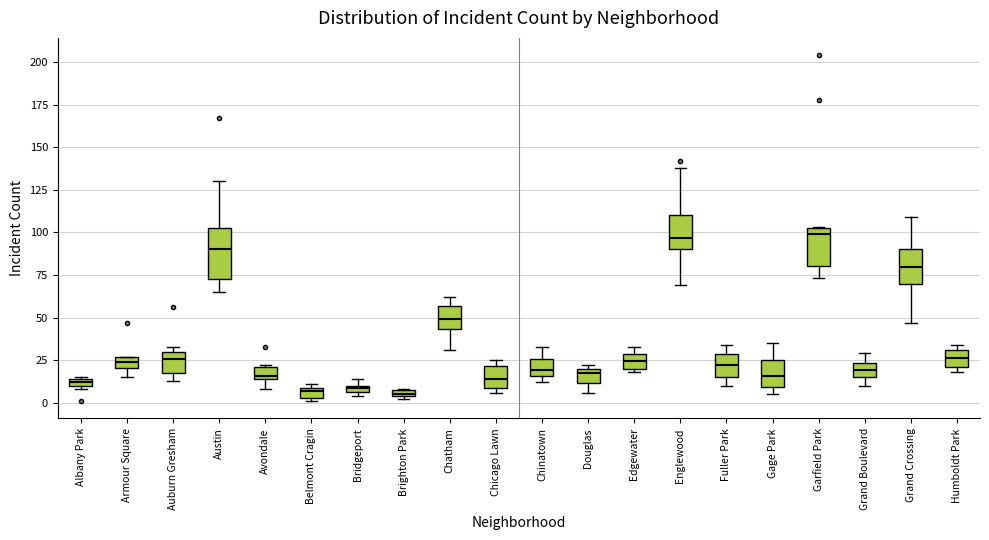

Where is the lower edge of the box for Avondale on the y-axis? The values are not printed on the chart, so give them approximately, as read against the axis.

15